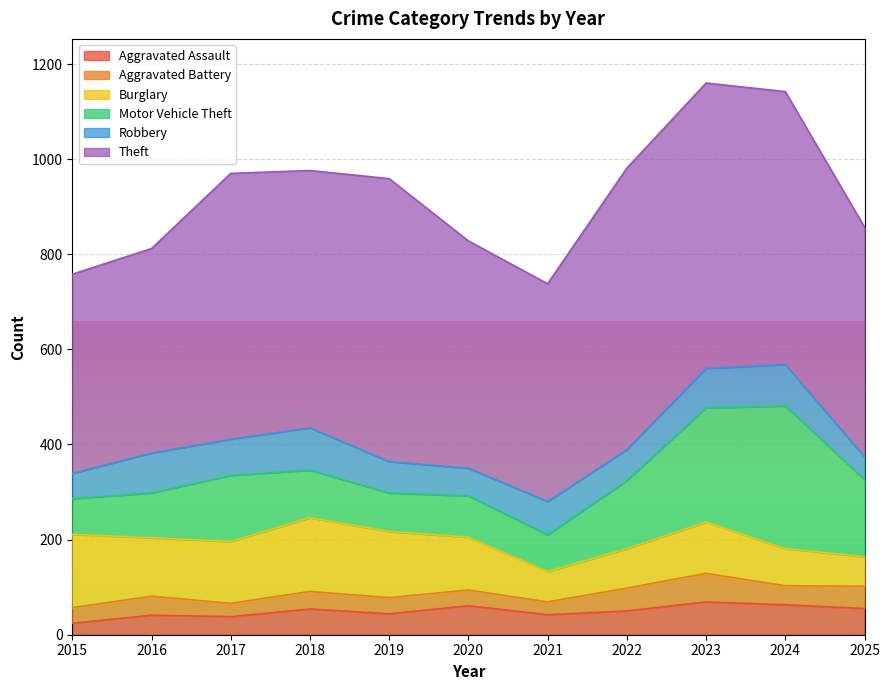

True or false: Burglary and Theft intersect in this chart.

False